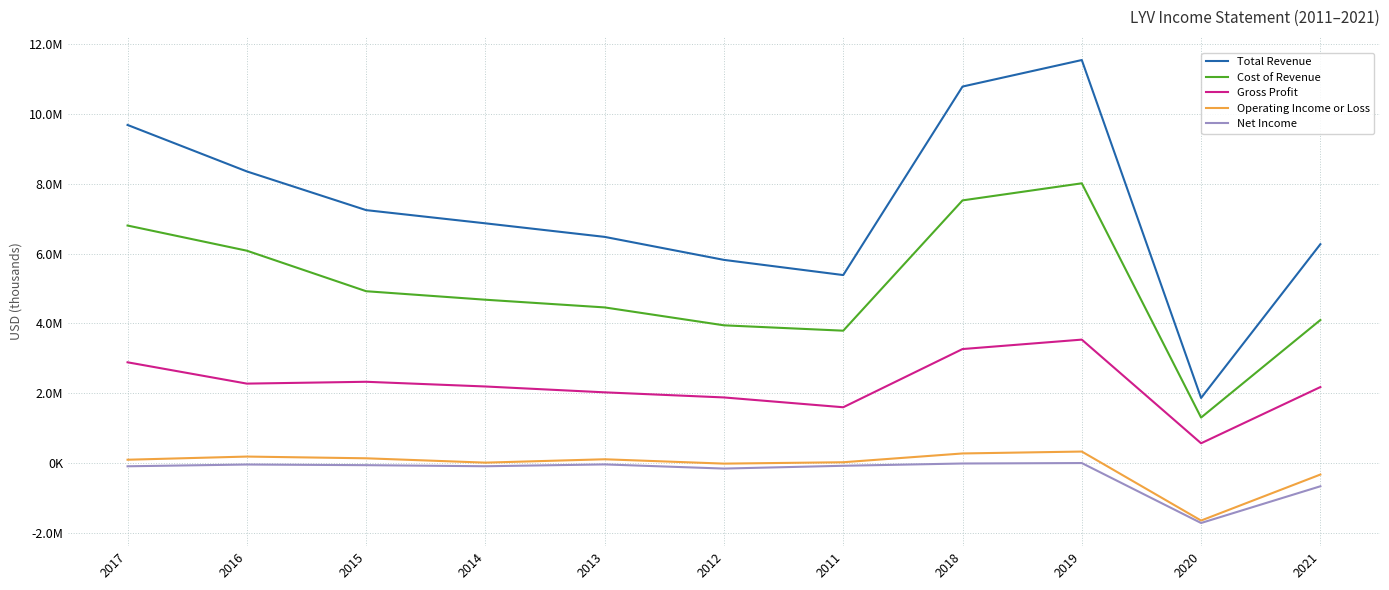

At which label is Total Revenue closest to 6704600?

2014